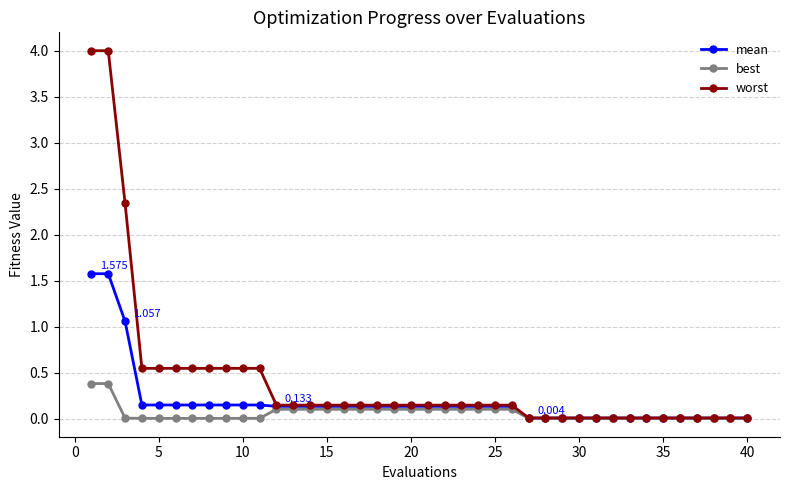

What is the sum of all best values?

2.3